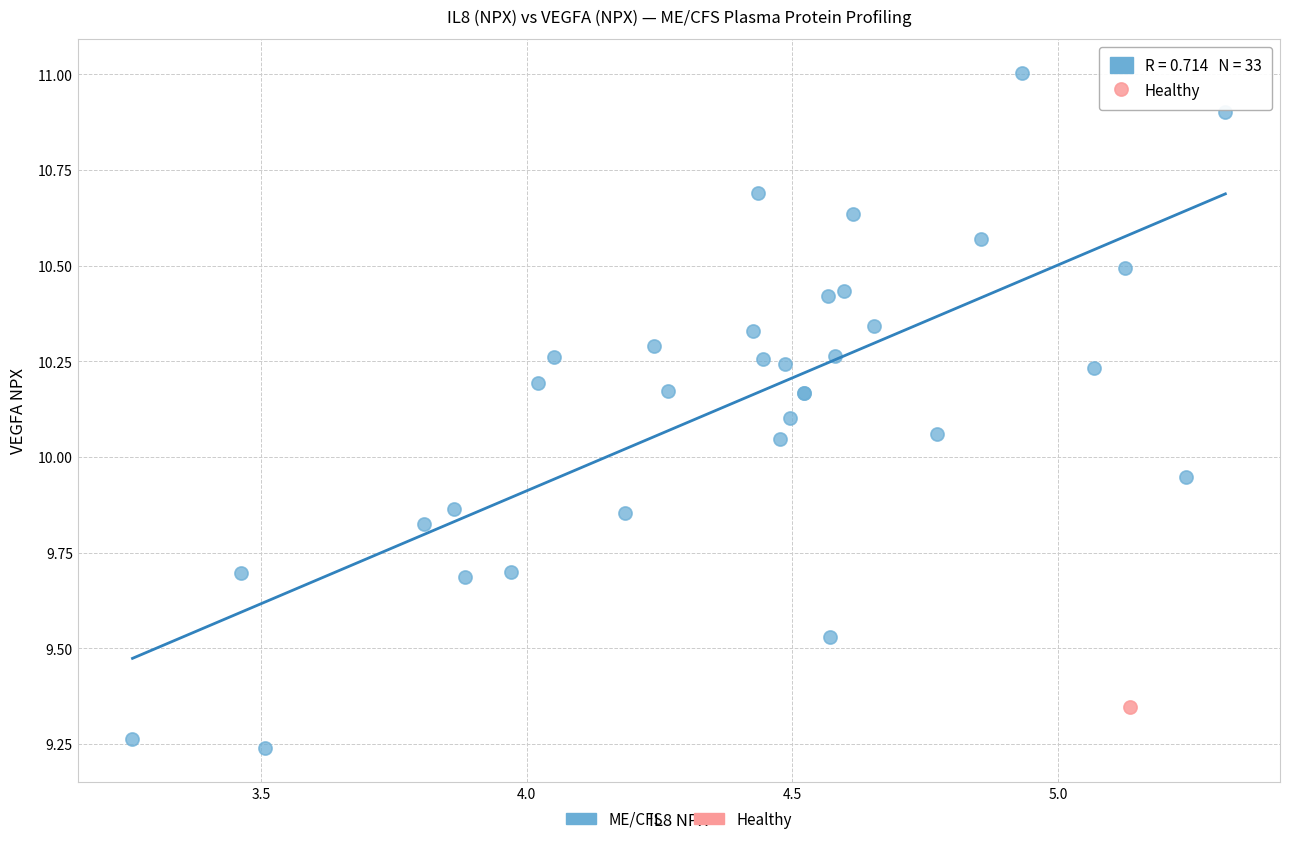

What are all the series names shown in the legend?

ME/CFS, Healthy